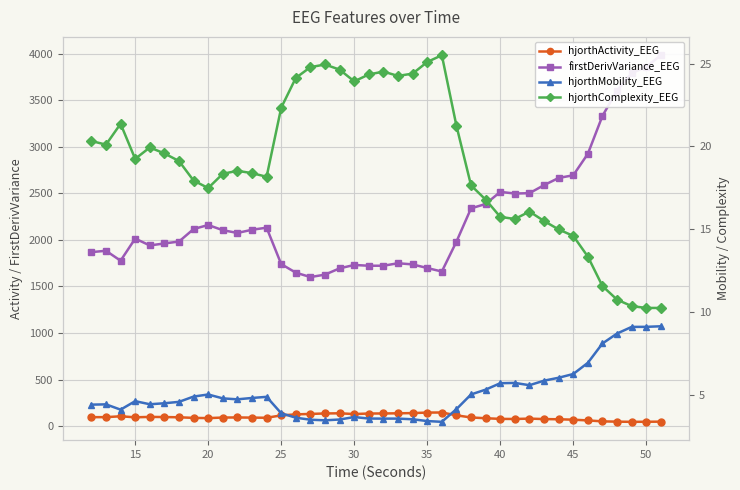

At how many categories does at least one series exceed 404?

40